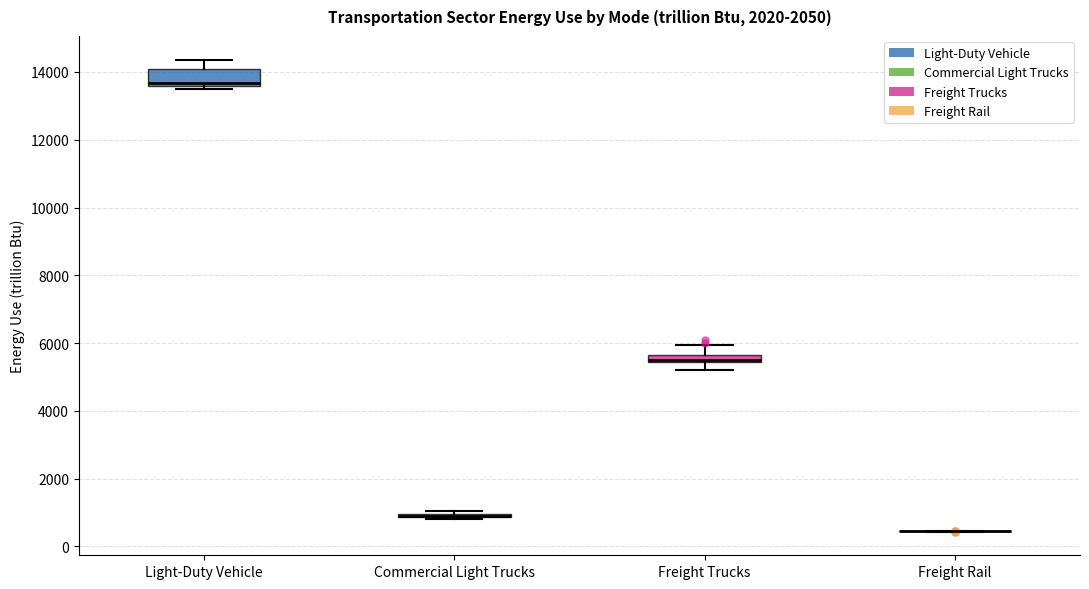

Where does the lower whisker of the box for Freight Trucks end on the y-axis? The values are not printed on the chart, so give them approximately, as read against the axis.

5200